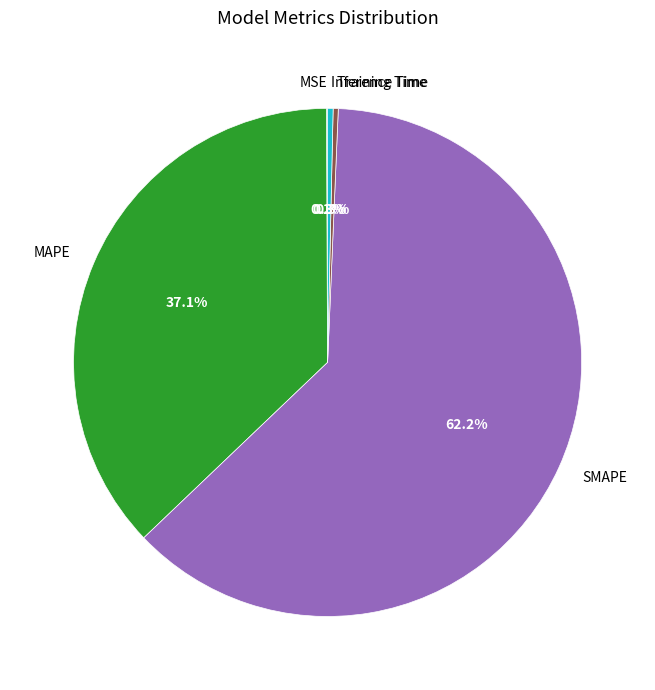

Which has a higher value, MAPE or SMAPE?

SMAPE